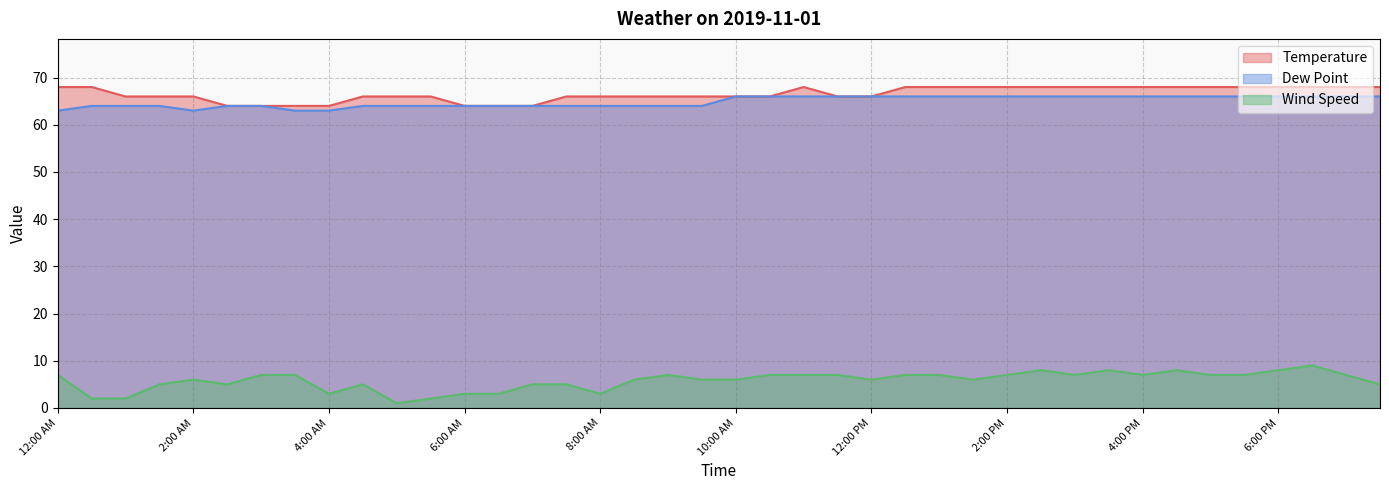

What is the difference between the second highest and second lowest values in the Wind Speed series?

6